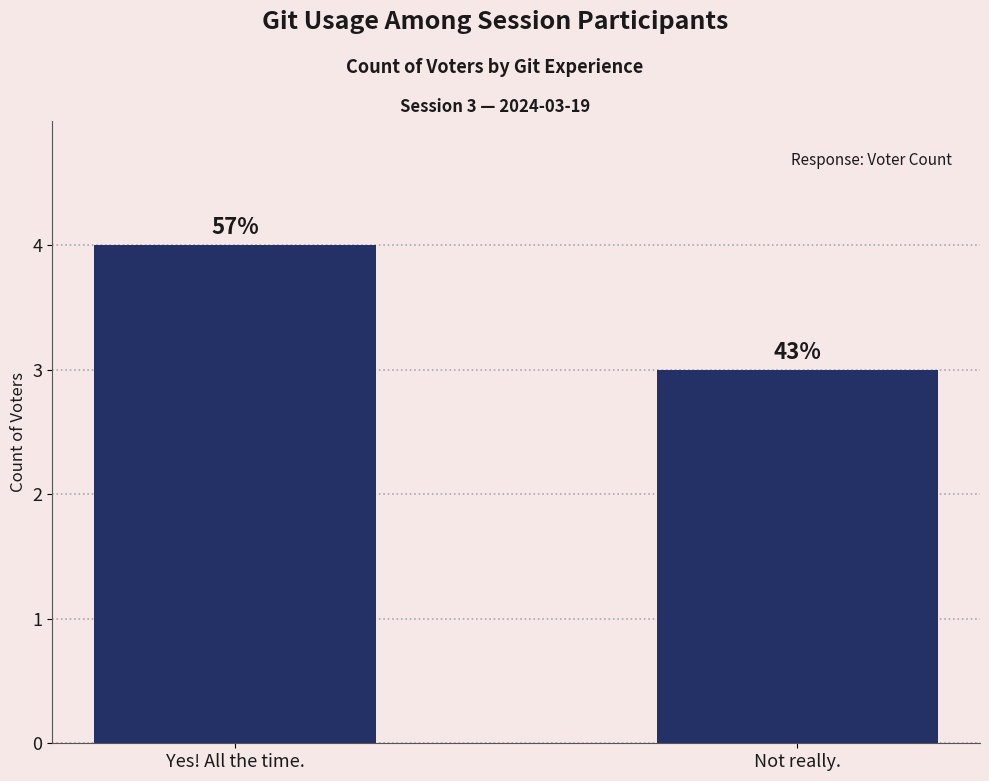

Are the bars grouped side by side (vs. stacked)?

No